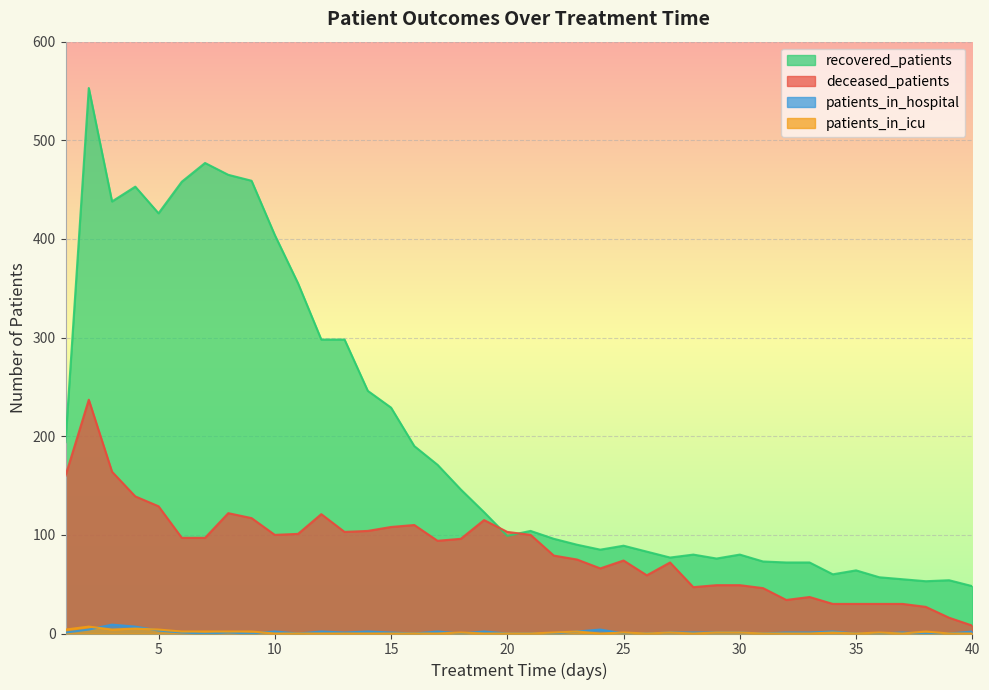

How many patients_in_icu values are between 0 and 2?

35